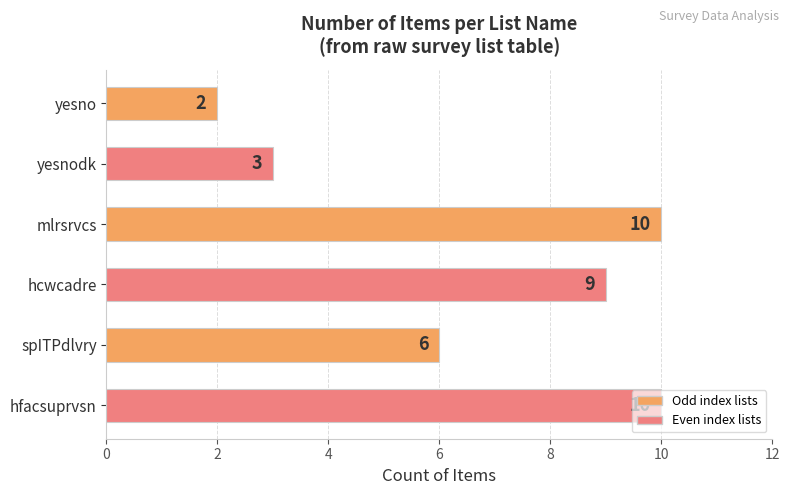

What is the sum of the values at spITPdlvry and yesnodk?

9